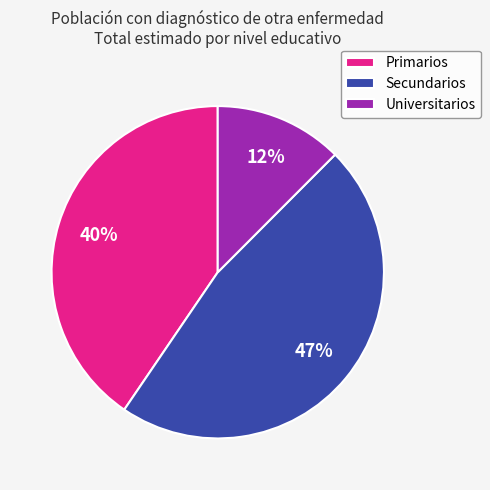

Which slice is the smallest?

Universitarios